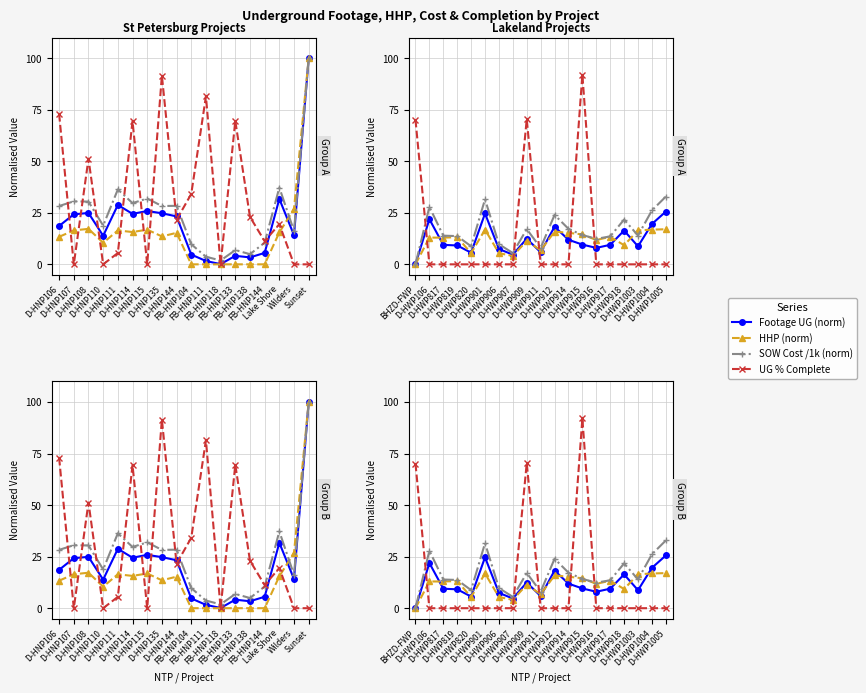

How many values in the HHP (norm) series exceed 12?

11